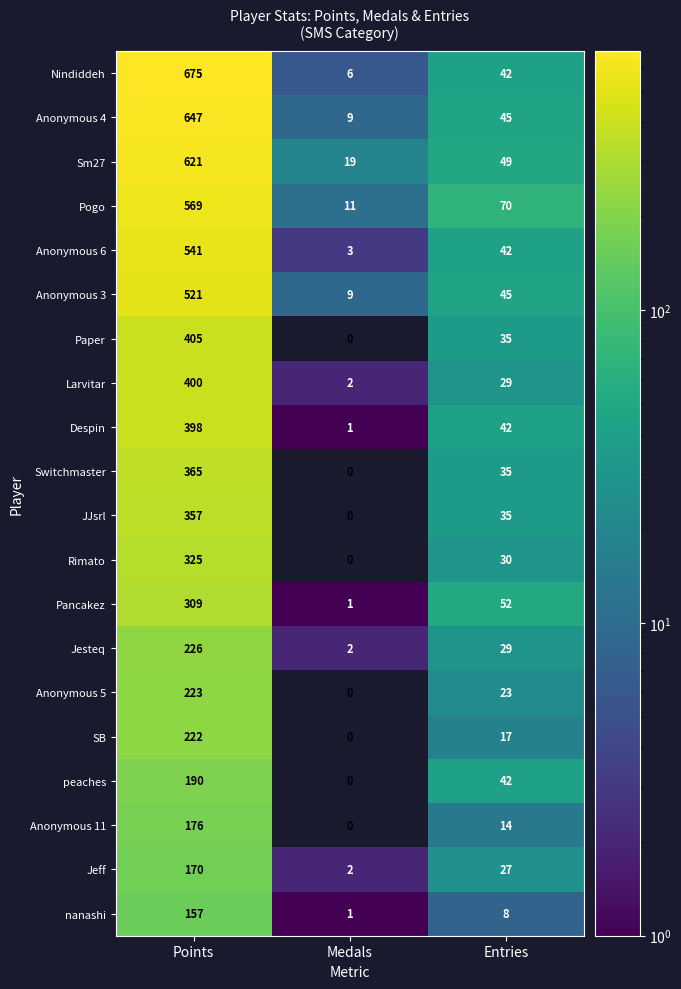

At which label is Jeff closest to 86?

Entries